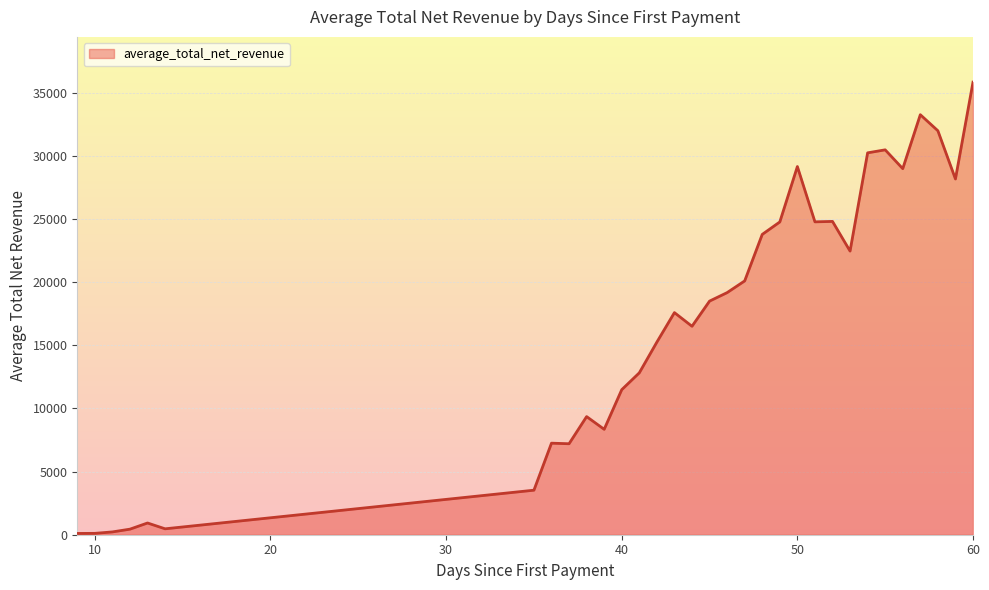

What is the difference between the maximum and minimum values?

35728.9